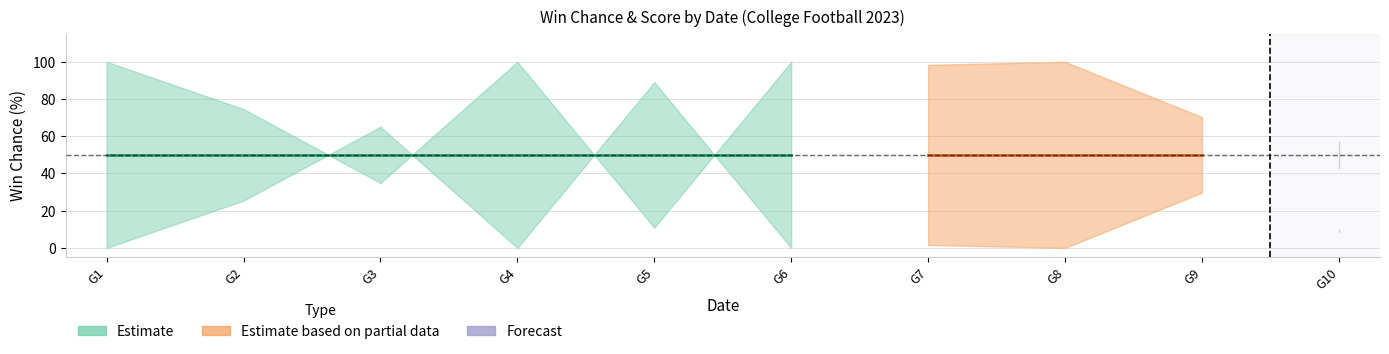

Reading left to right, what are all the values shown in this chart?

ChanceA: 0.0	25.4	65.1	0.0	89.1	0.0	1.6	0.0	29.7	57.4
ChanceB: 100.0	74.6	34.9	100.0	10.9	100.0	98.4	100.0	70.3	42.6
ScoreA: 1.0	14.0	17.0	0.0	30.0	3.0	12.0	9.0	16.0	10.0
ScoreB: 24.0	22.0	11.0	25.0	13.0	30.0	32.0	34.0	22.0	8.0